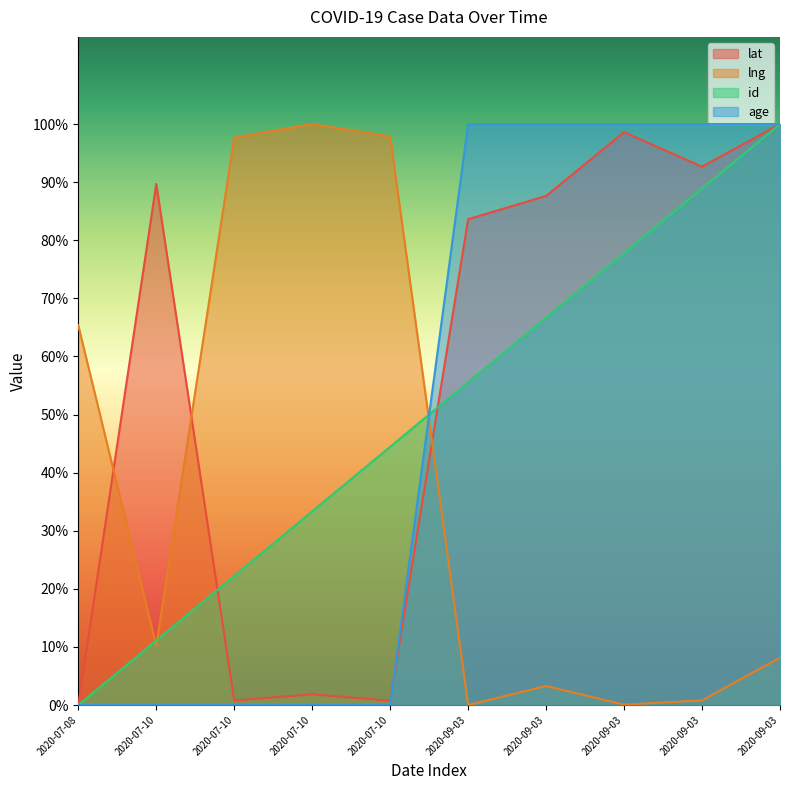

What is the spread (max minus min) of values at 2020-07-10?

89.7